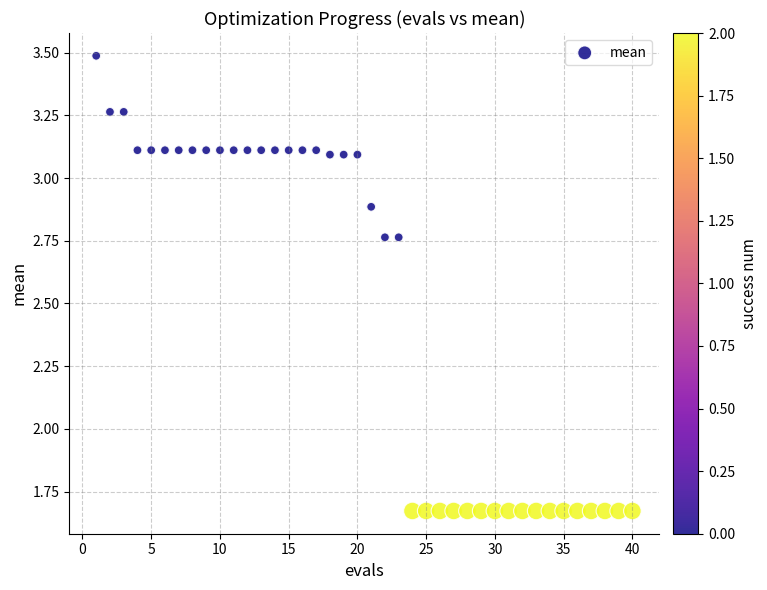

What is the range of X values (max minus min)?

39.0